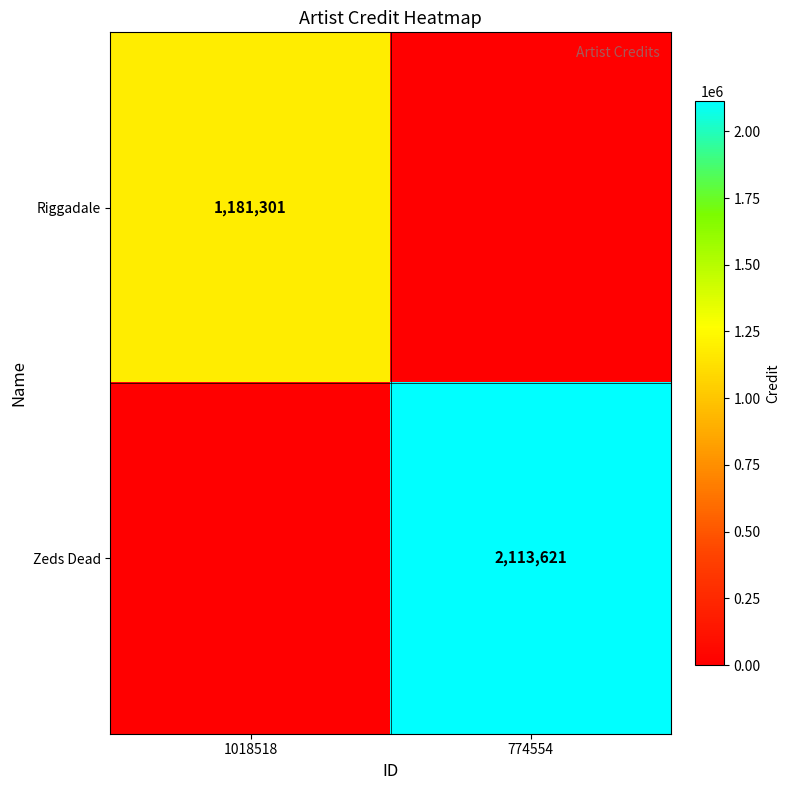

The value of Riggadale at 1018518 is 1181301. True or false?

True